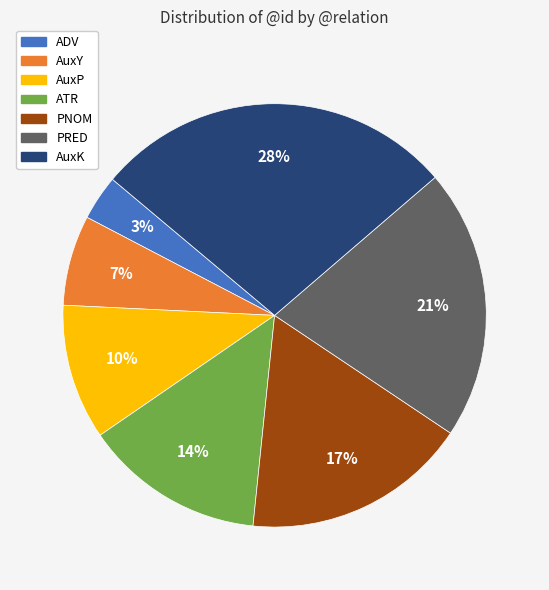

What percentage is the PNOM slice, to the nearest percent?

17%